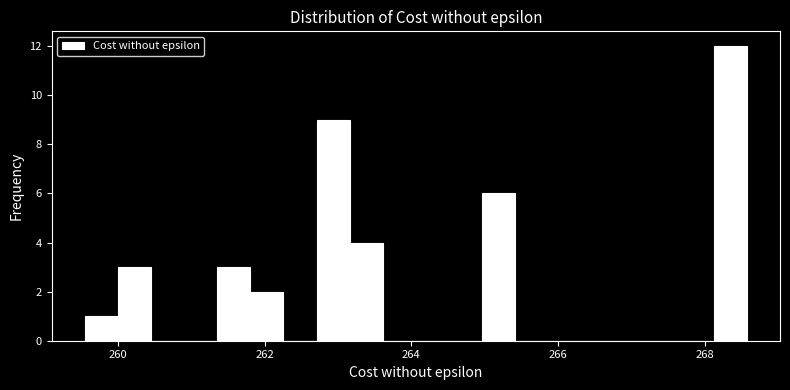

Around what value on the x-axis is the tallest bar? Give the approximate position of its centre, as read against the axis.

268.4